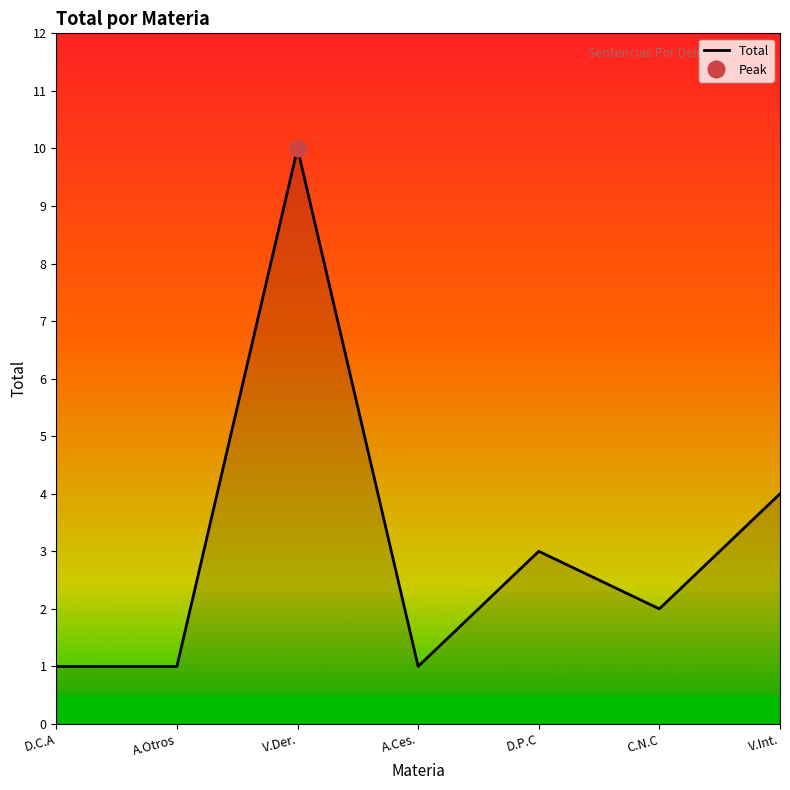

How many lines are shown in the chart?

1